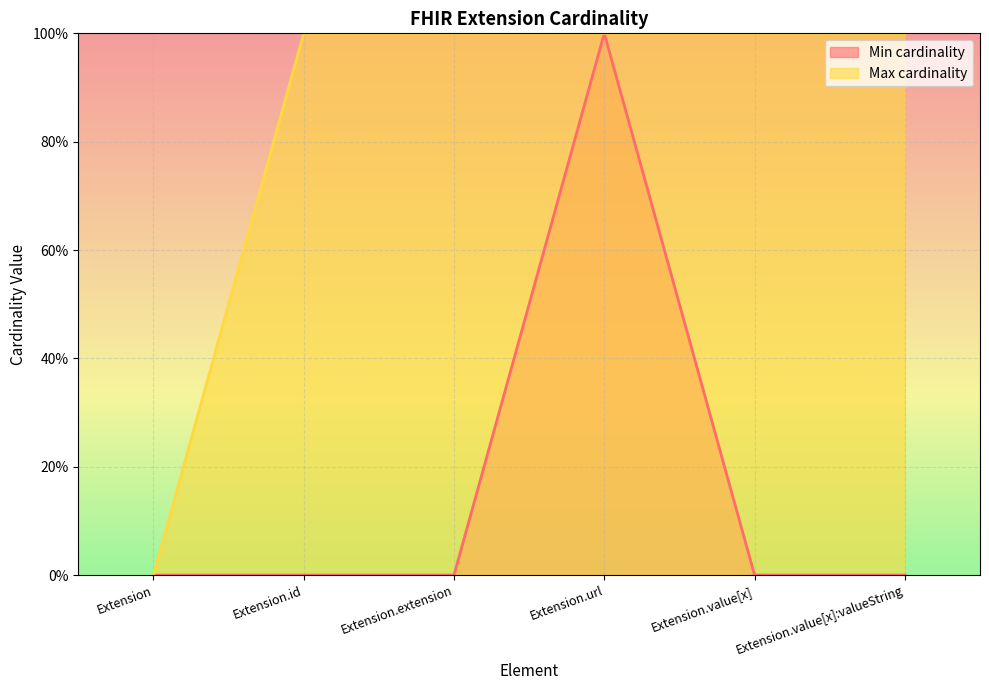

True or false: Min cardinality and Max cardinality intersect in this chart.

False